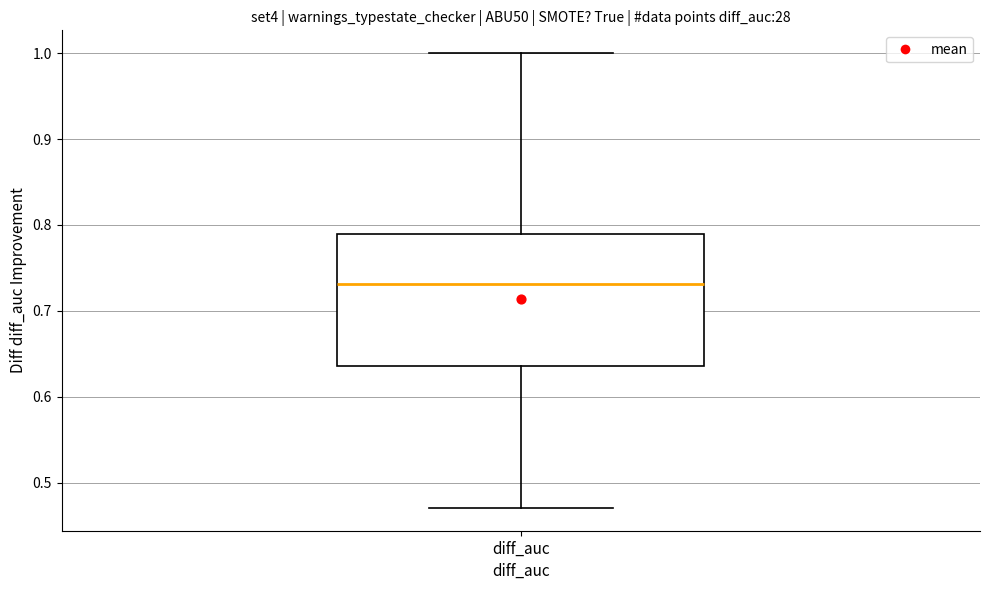

Read this box plot against the y-axis: the position of the median line, the range covered by the box, and the ends of both whiskers. The values are not printed on the chart, so give them approximately, as read against the axis.

median 0.73, box 0.64 to 0.79, whiskers 0.47 to 1.00